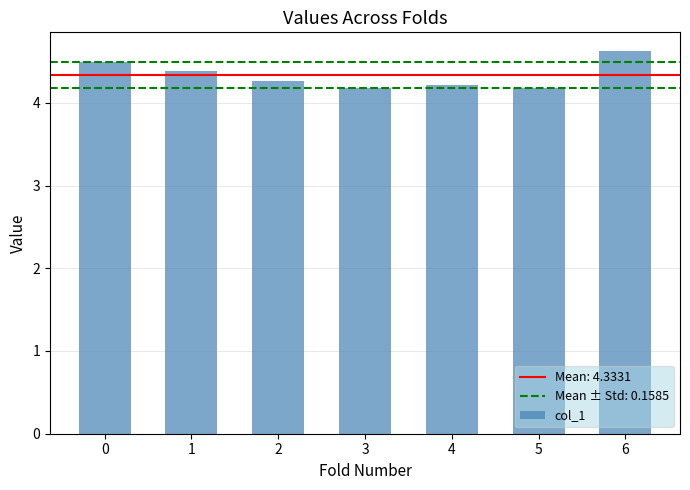

What is the value of the 5th bar from the left?

4.2